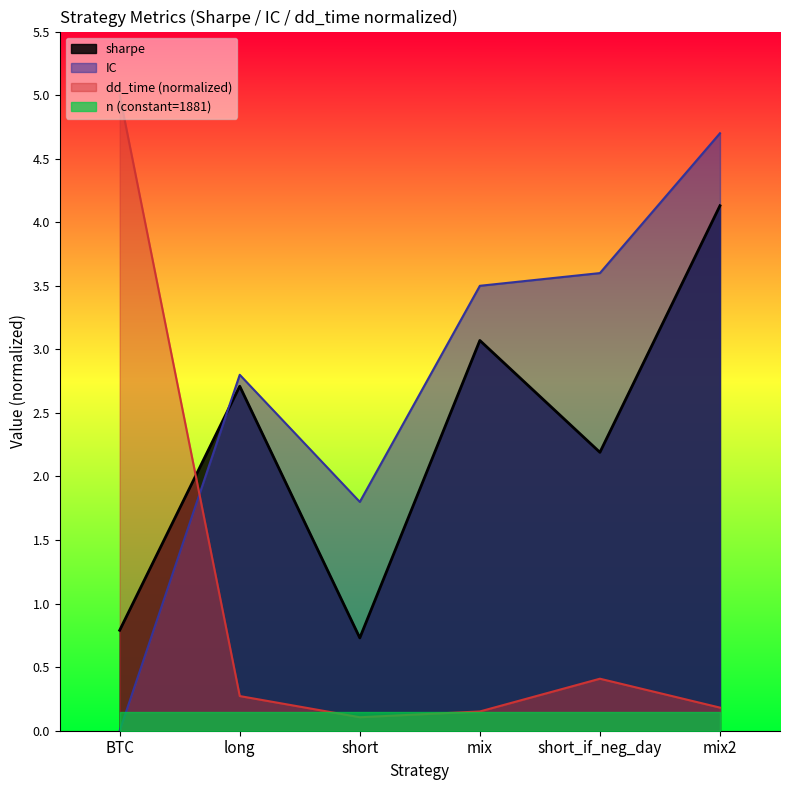

Which series has the largest range (max minus min)?

dd_time (normalized)